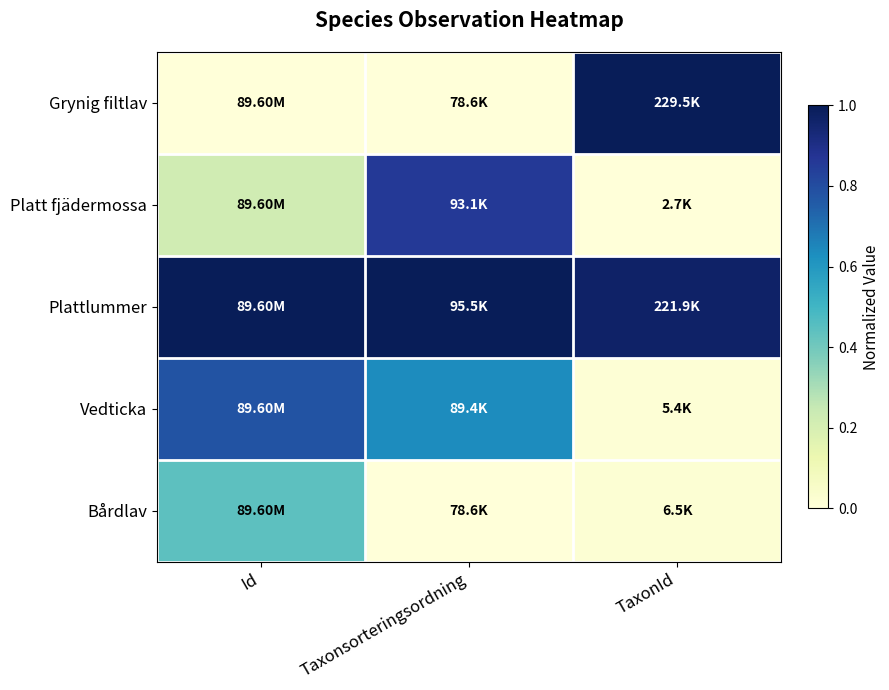

Reading left to right, what are all the values shown in this chart?

Grynig filtlav: Id=0.0	Taxonsorteringsordning=0.0	TaxonId=1.0
Platt fjädermossa: Id=0.2	Taxonsorteringsordning=0.9	TaxonId=0.0
Plattlummer: Id=1.0	Taxonsorteringsordning=1.0	TaxonId=1.0
Vedticka: Id=0.8	Taxonsorteringsordning=0.6	TaxonId=0.0
Bårdlav: Id=0.4	Taxonsorteringsordning=0.0	TaxonId=0.0